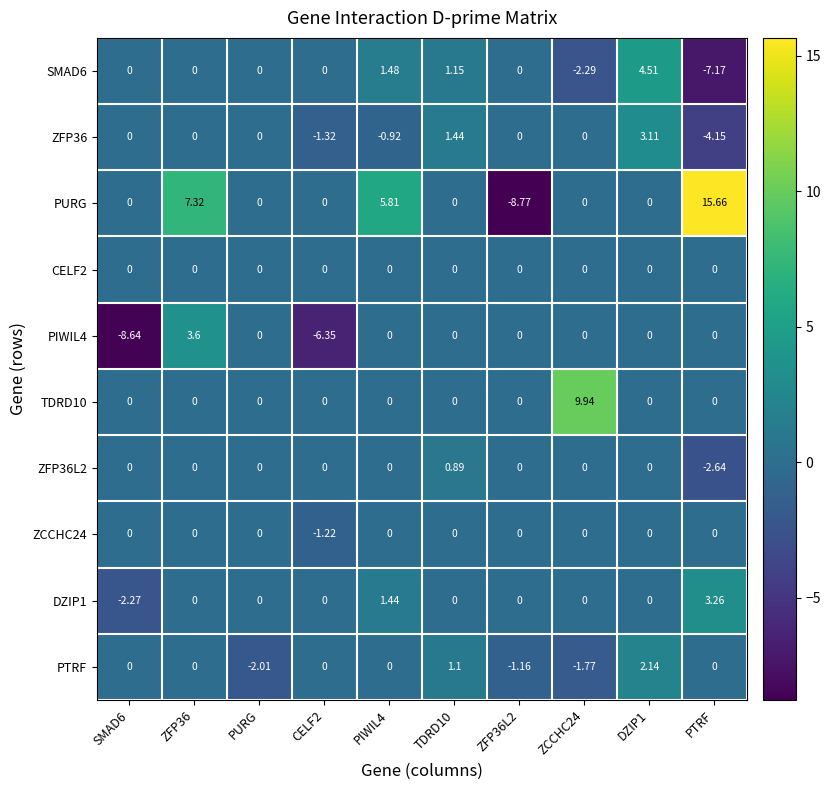

Which series has the largest total across all categories?

PURG